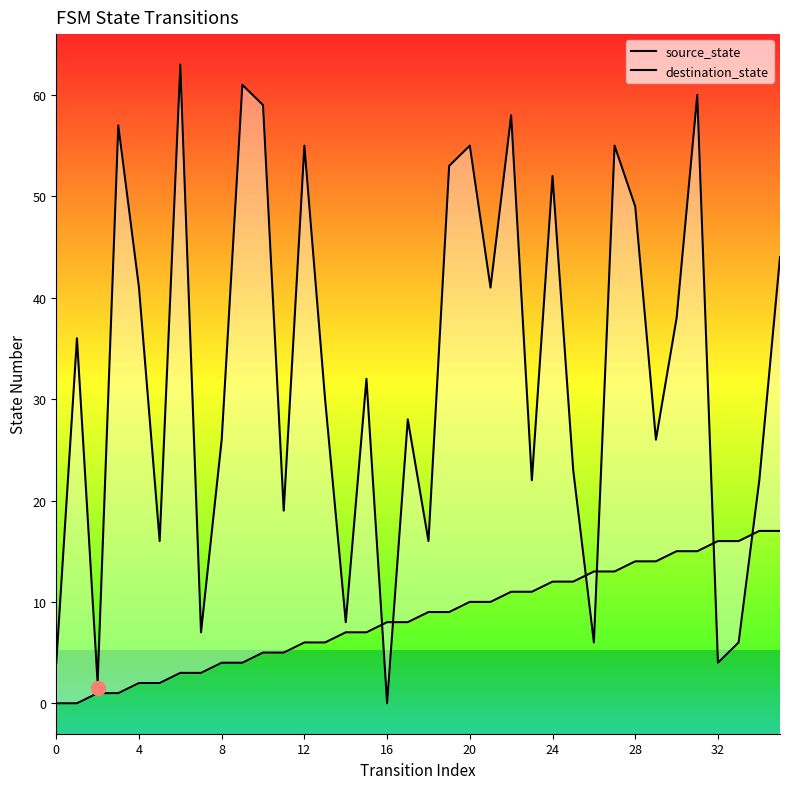

How many data points in source_state are above 9?

16